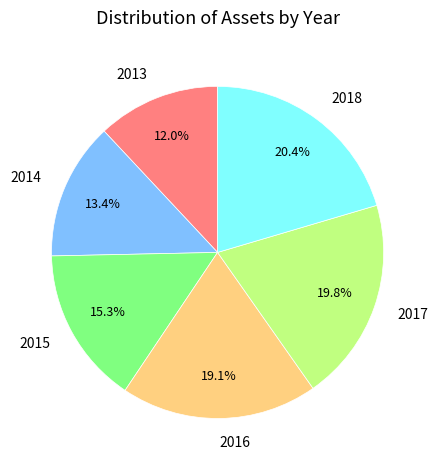

Count the number of slices in the pie.

6